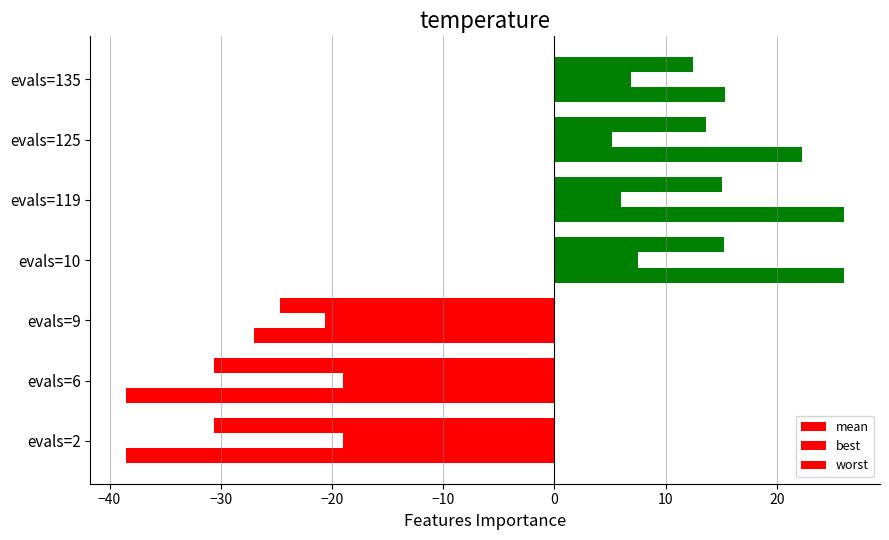

How many negative values does the mean series have?

3